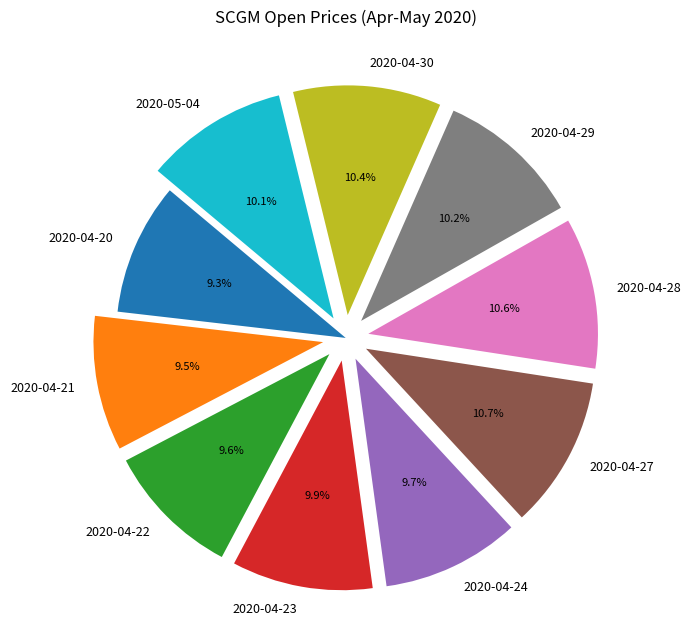

The 2020-04-21 slice represents 3% of the pie. True or false?

False